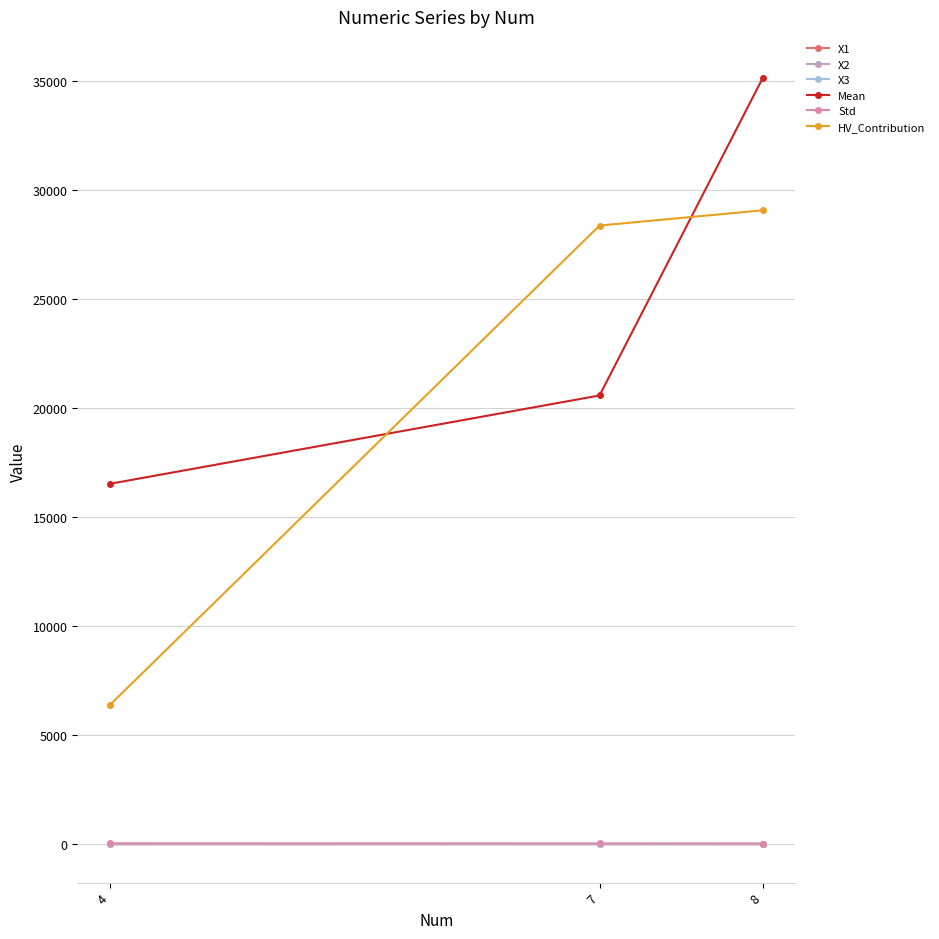

Count the number of categories in the chart.

3